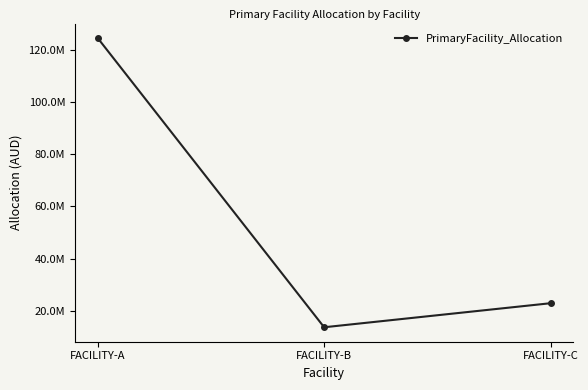

List the labels in order of value, largest first.

FACILITY-A, FACILITY-C, FACILITY-B